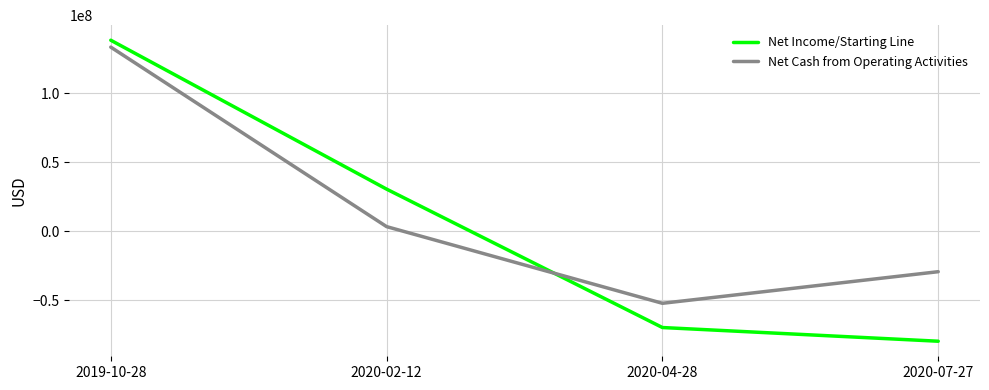

How many distinct data groups are displayed?

2